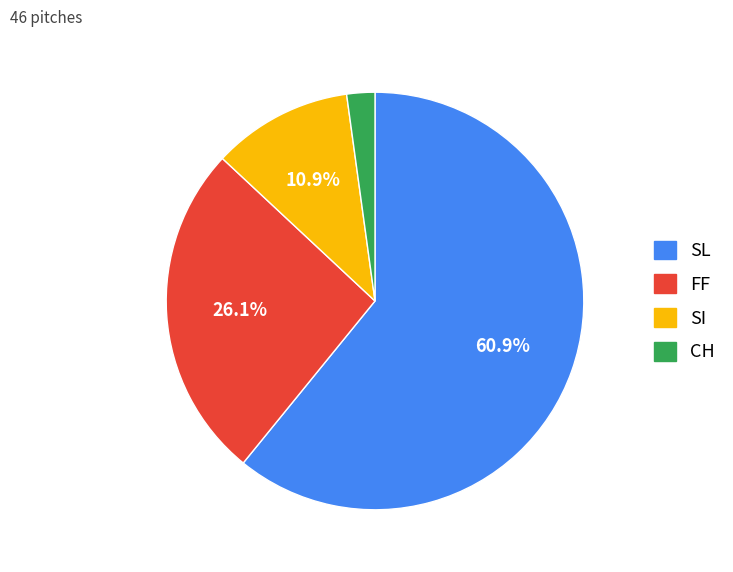

Do FF and SL together represent more than half of the pie?

Yes